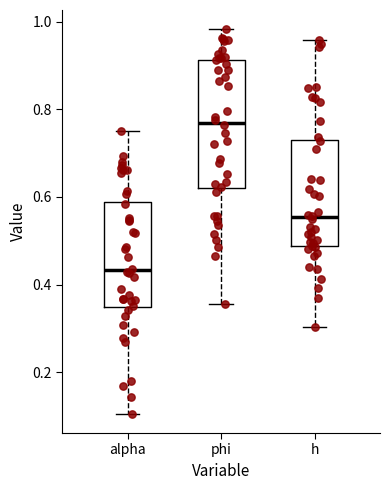

Reading left to right, transcribe this box plot: for each box, give where its median line is, the range the box spans, and where its two whiskers end, as read against the y-axis. The values are not printed on the chart, so give them approximately, as read against the axis.

alpha: median 0.44, box 0.34 to 0.58, whiskers 0.10 to 0.76
phi: median 0.76, box 0.62 to 0.92, whiskers 0.36 to 0.98
h: median 0.56, box 0.48 to 0.72, whiskers 0.30 to 0.96